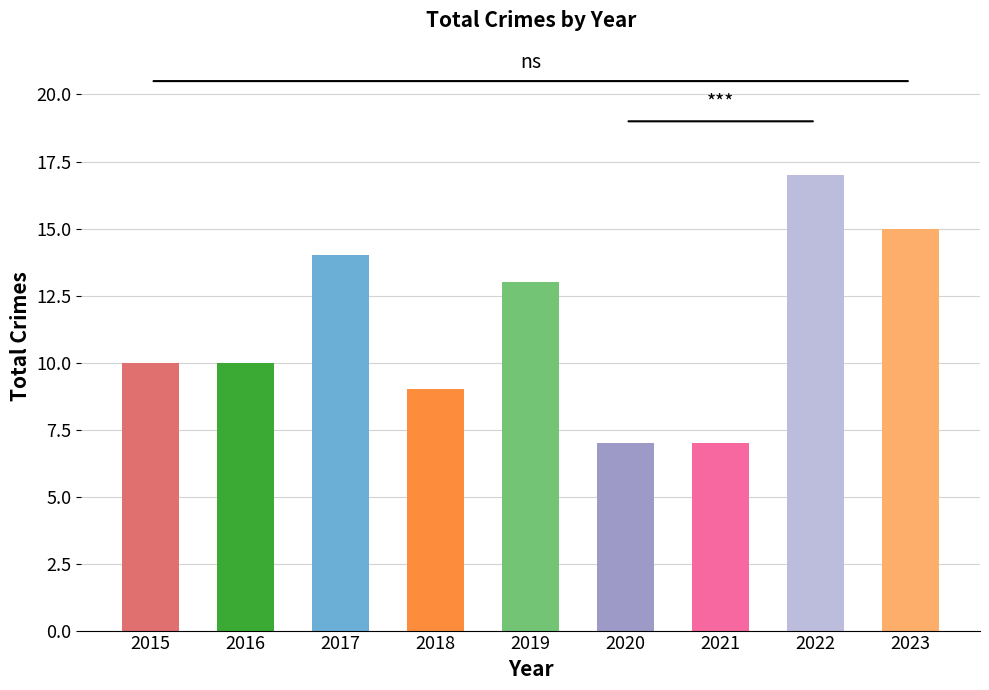

Which category has the lowest value across all series?

2020